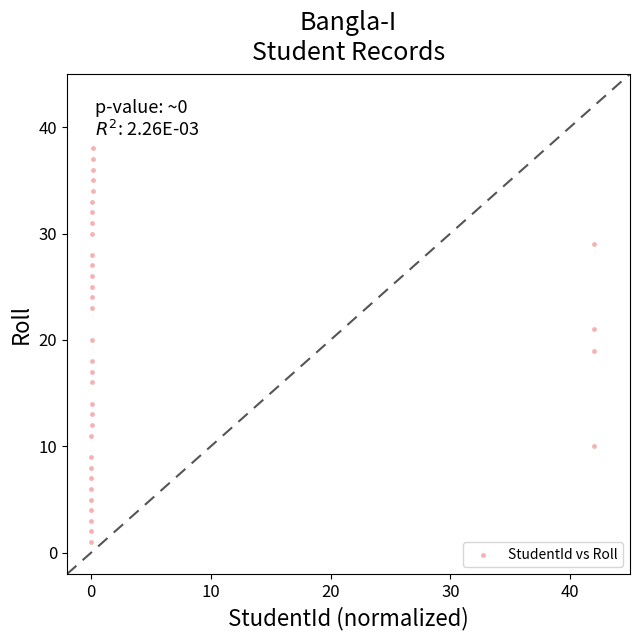

What is the range of Y values (max minus min)?

41